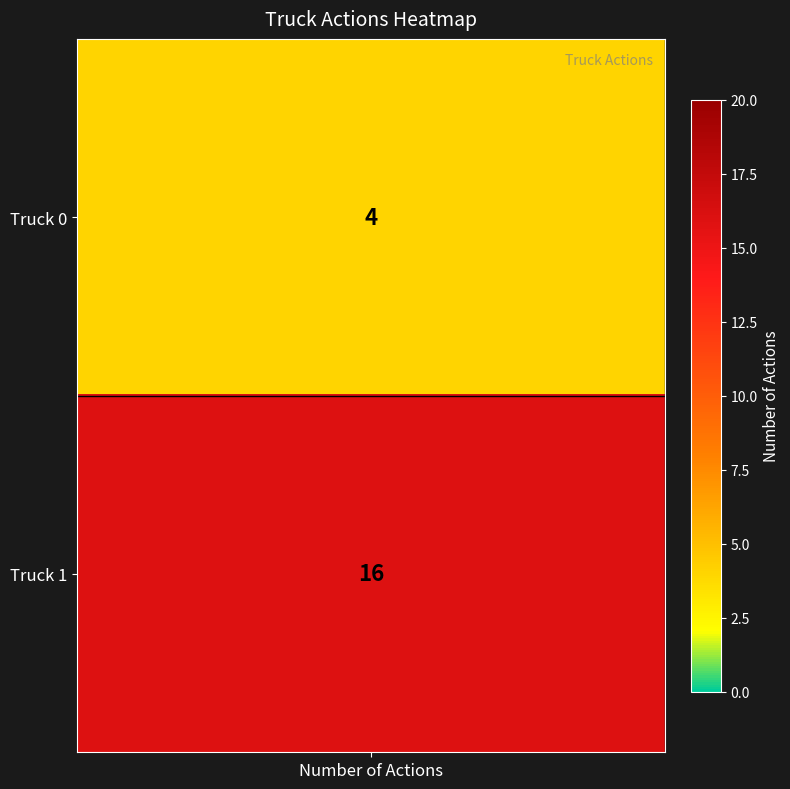

Is it true that grid_h equals 0.1 at 1?

False